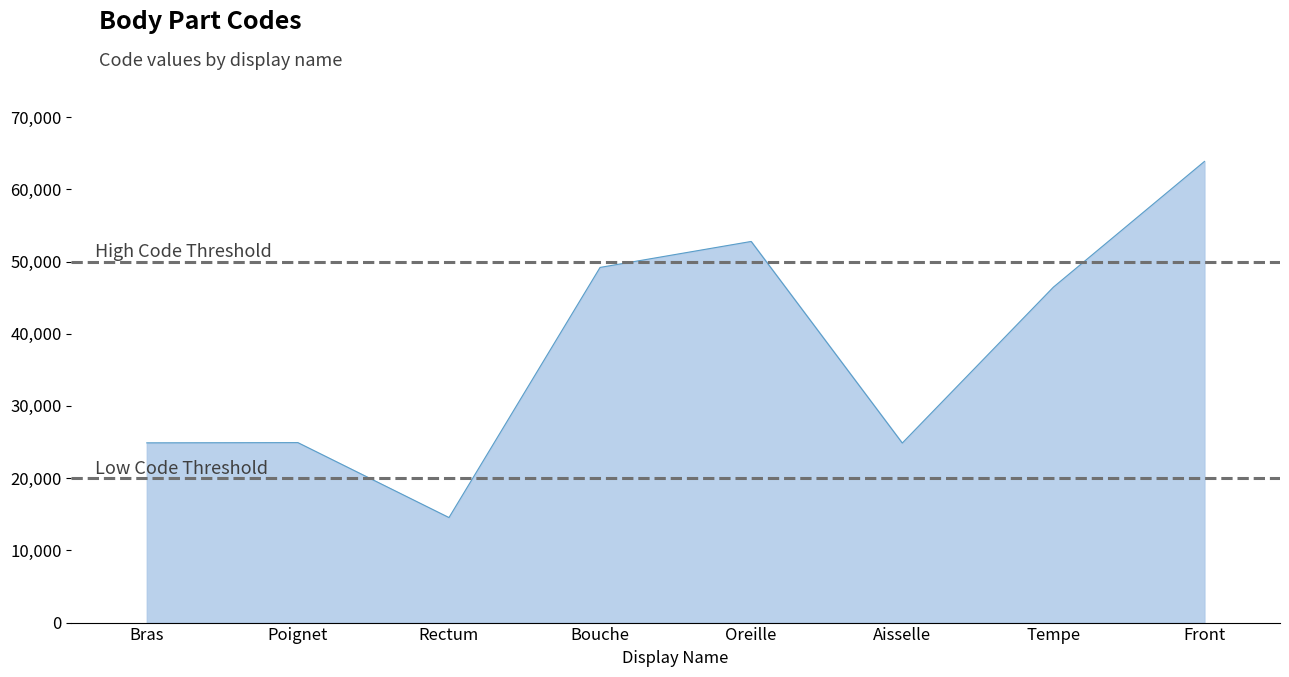

How many interior local valleys (lower than both neighbors) does the data have?

2